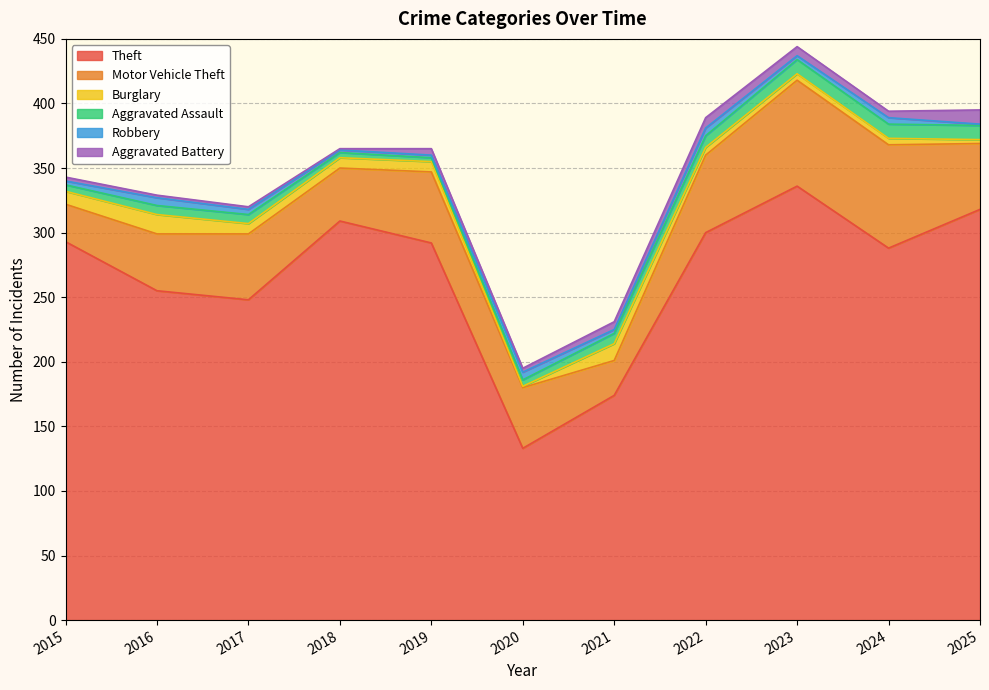

What is the total value across all series at 2025?

395